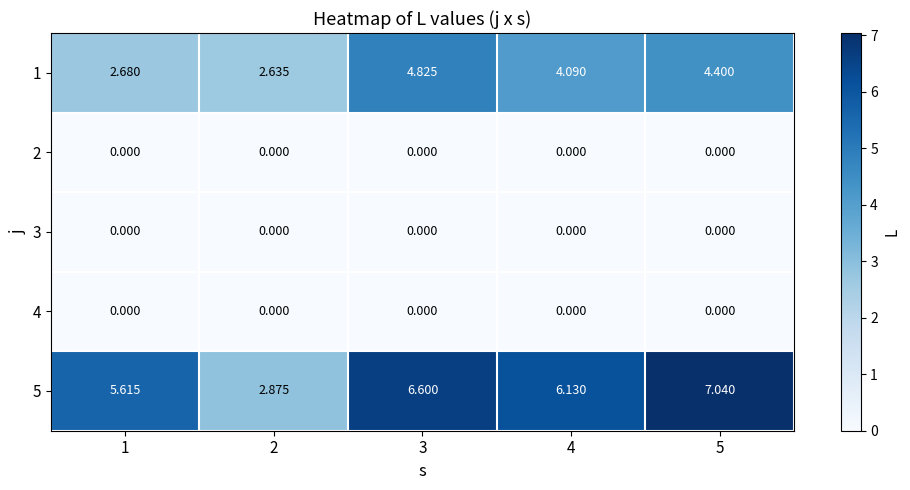

What is the total value across all series at 2?

5.5